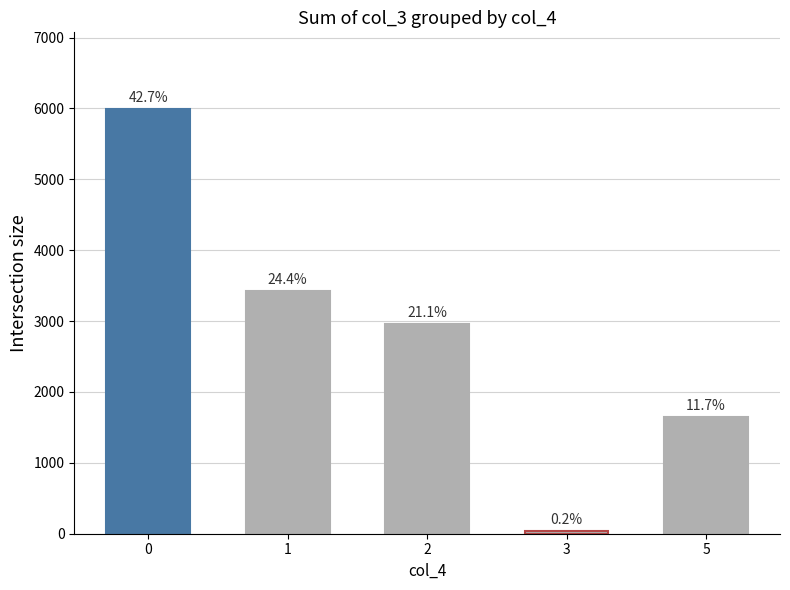

The value at 2 is 834. True or false?

False